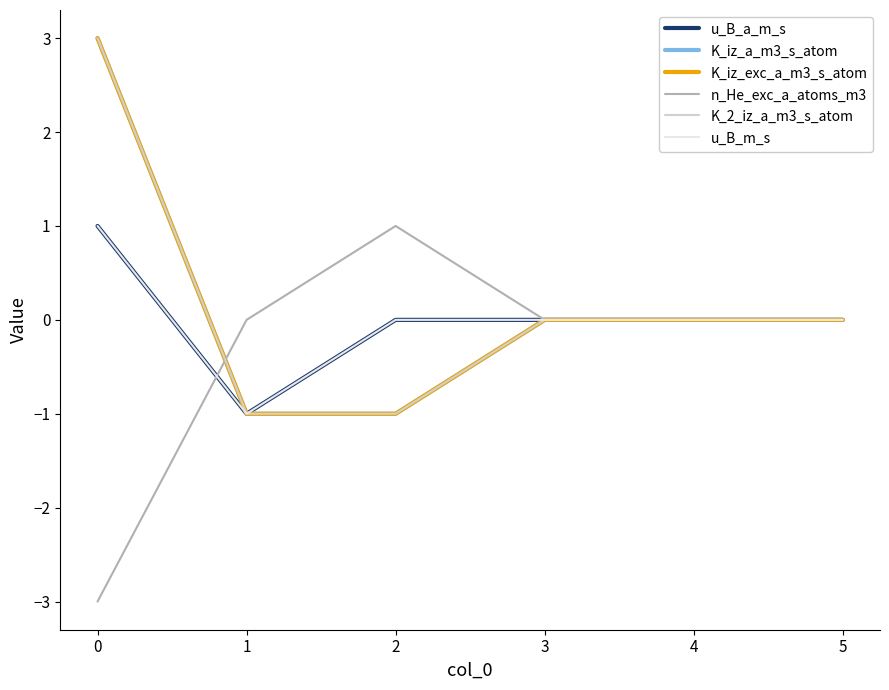

Reading right to left, what are all the values shown in this chart?

u_B_a_m_s: 0	0	0	0	-1	1
K_iz_a_m3_s_atom: 0	0	0	-1	-1	3
K_iz_exc_a_m3_s_atom: 0	0	0	-1	-1	3
n_He_exc_a_atoms_m3: 0	0	0	1	0	-3
K_2_iz_a_m3_s_atom: 0	0	0	-1	-1	3
u_B_m_s: 0	0	0	0	-1	1